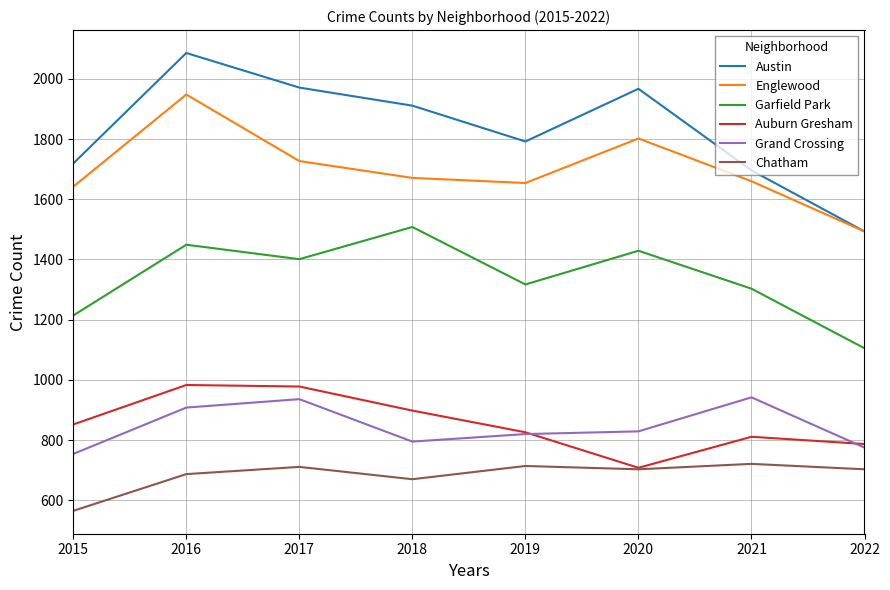

What is the lowest value of the Englewood series?

1493